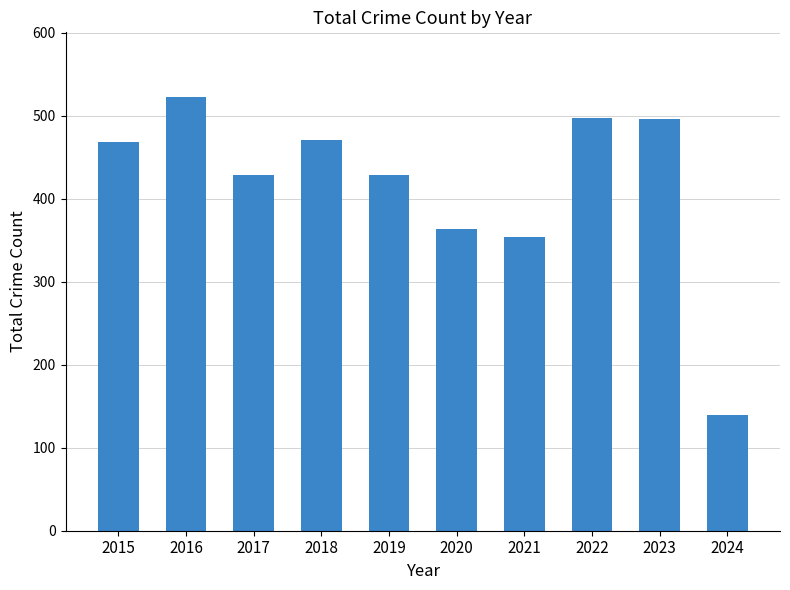

Is it true that the value at 2018 is 809?

False